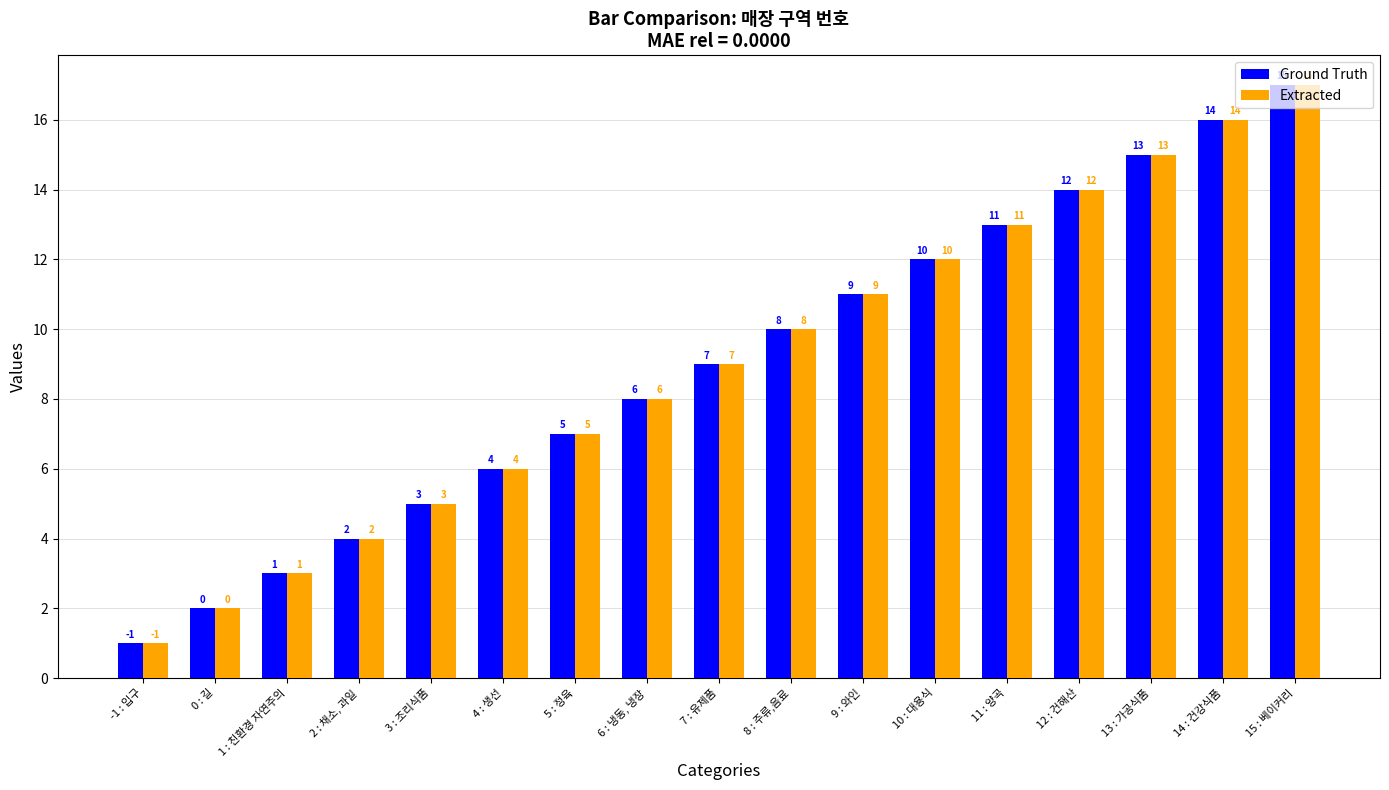

What is the sum of all Extracted values?

153